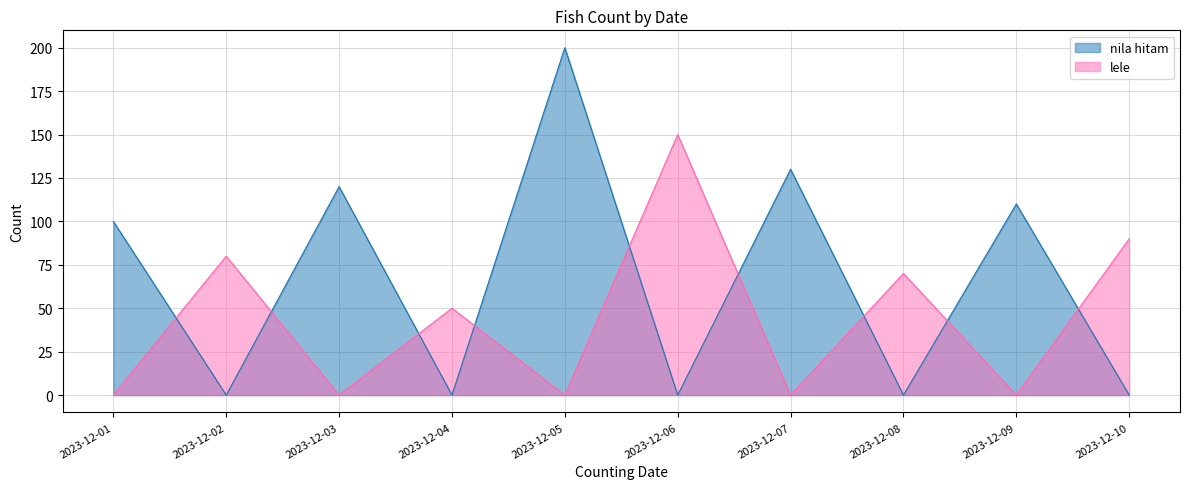

Which label corresponds to the largest value in the chart?

2023-12-05